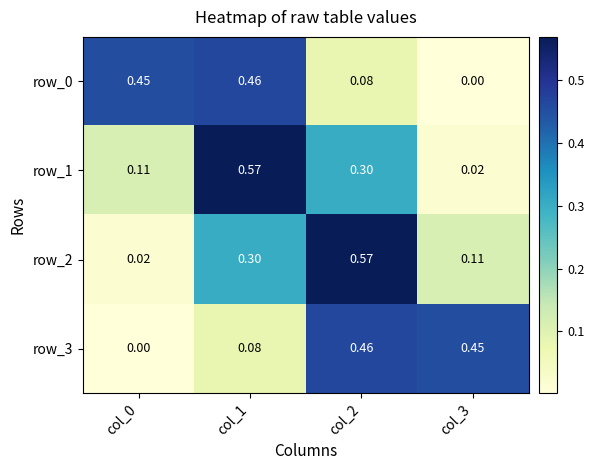

How many distinct data groups are displayed?

4